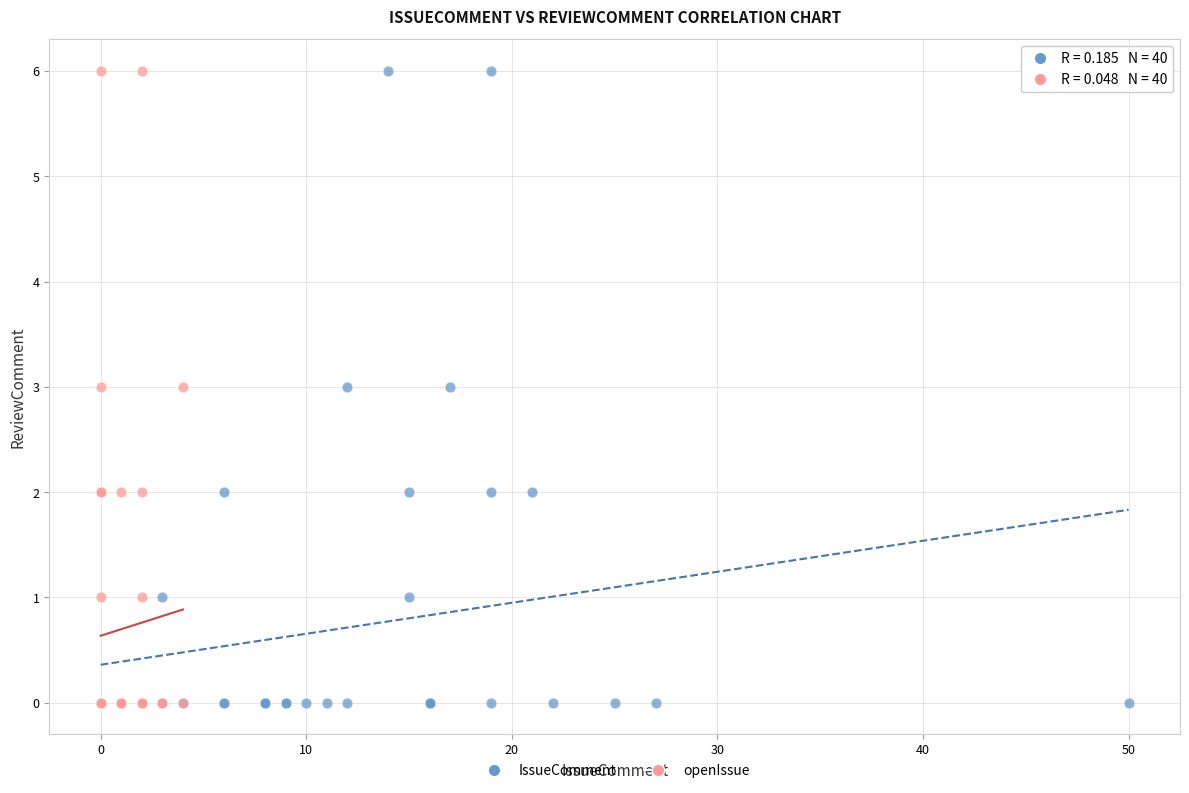

What are all the series names shown in the legend?

IssueComment, openIssue